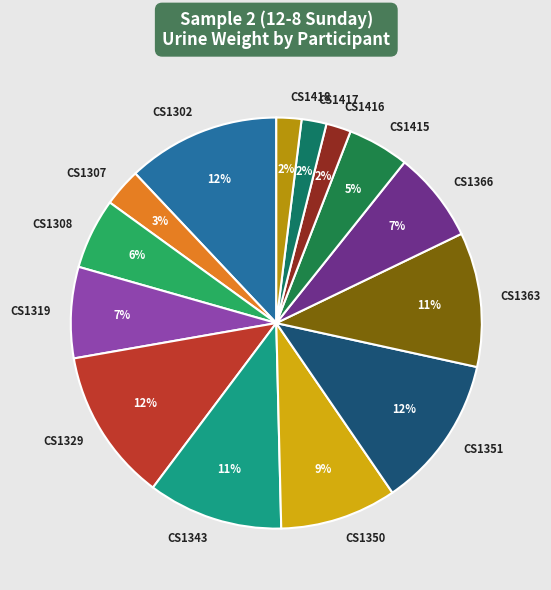

To the nearest percent, what is the combined percentage of CS1319 and CS1416?

9%